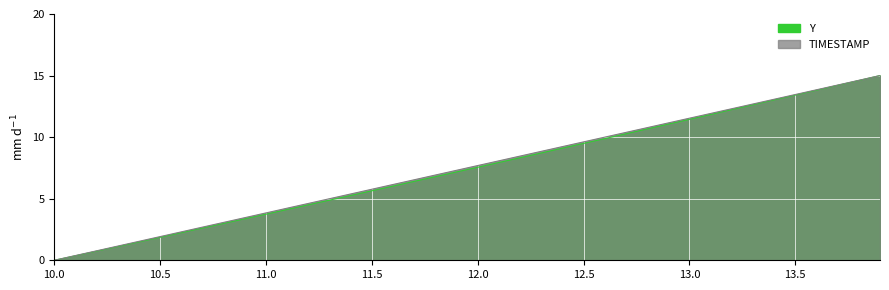

How many data points in TIMESTAMP are above 7?

21